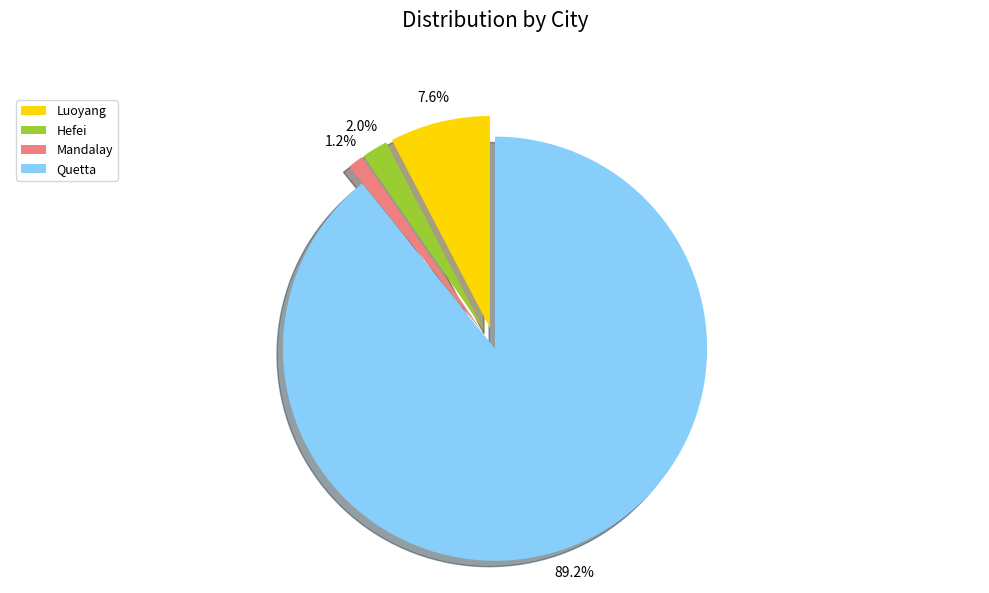

How many segments does this pie chart have?

4